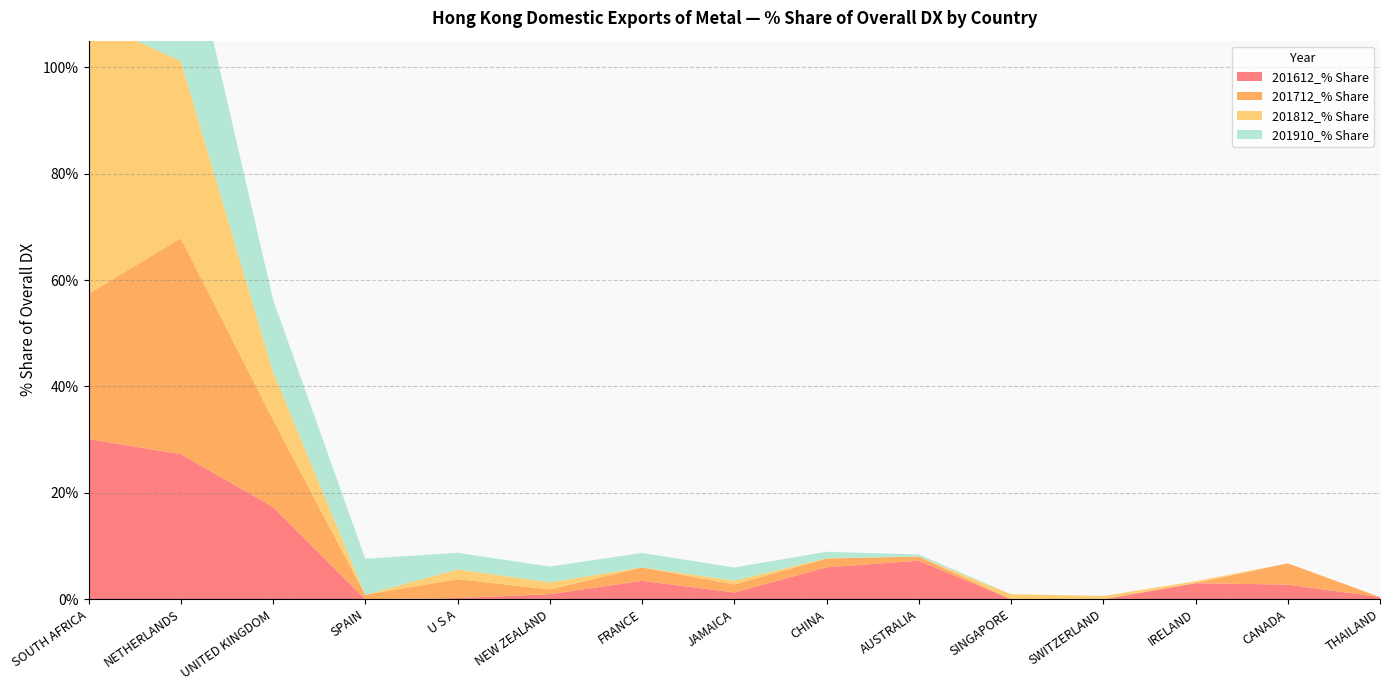

Reading left to right, list all the values displayed in this chart.

201612_% Share: SOUTH AFRICA=30.1	NETHERLANDS=27.3	UNITED KINGDOM=17.3	SPAIN=0.0	U S A=0.2	NEW ZEALAND=0.9	FRANCE=3.4	JAMAICA=1.3	CHINA=6.0	AUSTRALIA=7.2	SINGAPORE=0.0	SWITZERLAND=0.0	IRELAND=3.0	CANADA=2.7	THAILAND=0.4
201712_% Share: SOUTH AFRICA=27.3	NETHERLANDS=40.6	UNITED KINGDOM=16.4	SPAIN=0.8	U S A=3.6	NEW ZEALAND=0.9	FRANCE=2.5	JAMAICA=1.5	CHINA=1.6	AUSTRALIA=0.8	SINGAPORE=0.0	SWITZERLAND=0.0	IRELAND=0.0	CANADA=4.0	THAILAND=0.0
201812_% Share: SOUTH AFRICA=51.7	NETHERLANDS=33.3	UNITED KINGDOM=9.1	SPAIN=0.0	U S A=1.8	NEW ZEALAND=1.4	FRANCE=0.0	JAMAICA=0.7	CHINA=0.1	AUSTRALIA=0.0	SINGAPORE=0.9	SWITZERLAND=0.6	IRELAND=0.4	CANADA=0.0	THAILAND=0.0
201910_% Share: SOUTH AFRICA=36.6	NETHERLANDS=30.3	UNITED KINGDOM=13.5	SPAIN=6.8	U S A=3.1	NEW ZEALAND=3.0	FRANCE=2.7	JAMAICA=2.5	CHINA=1.2	AUSTRALIA=0.4	SINGAPORE=0.0	SWITZERLAND=0.0	IRELAND=0.0	CANADA=0.0	THAILAND=0.0